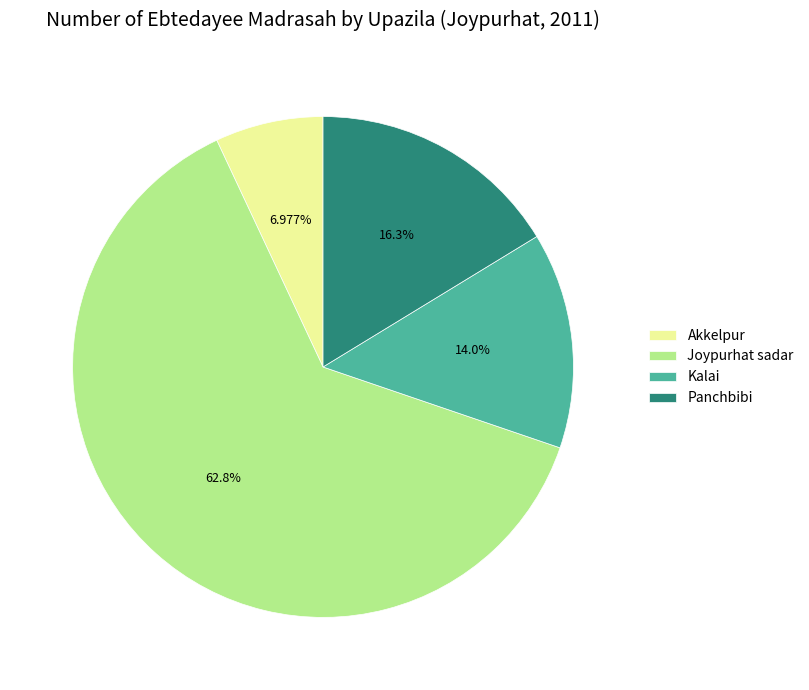

What is the smallest slice in the pie chart?

Akkelpur